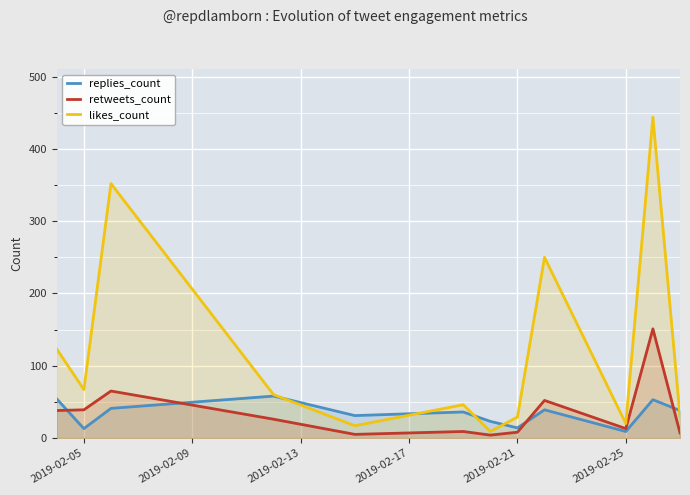

Which series has the largest total across all categories?

likes_count